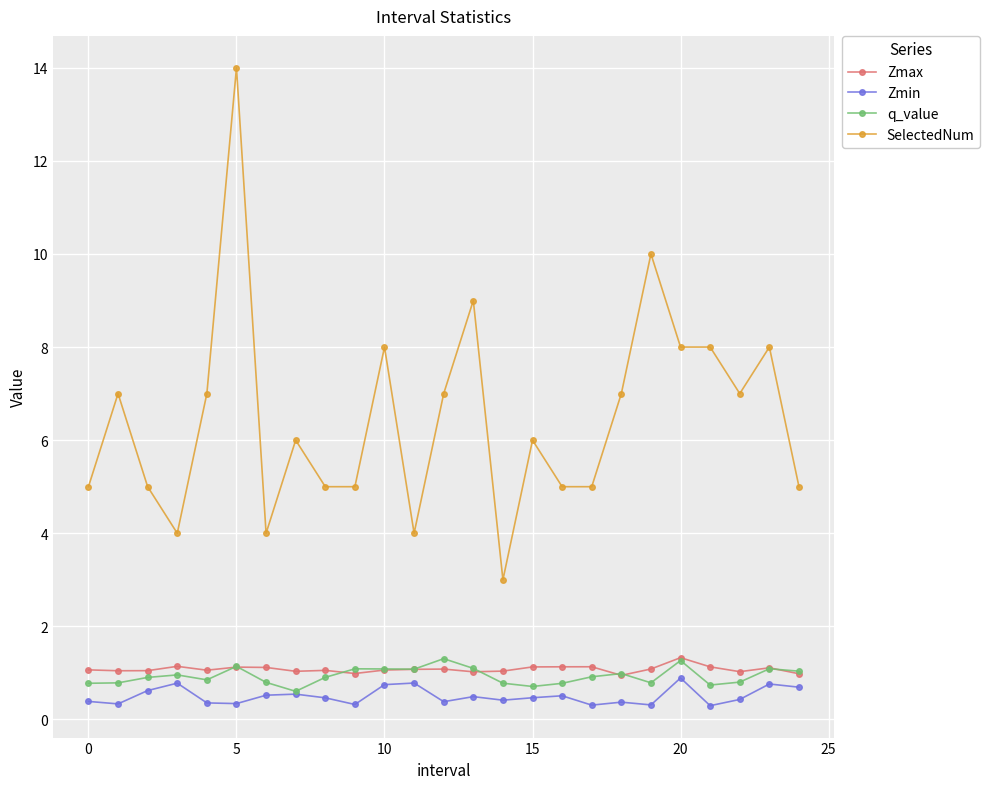

Which series has the widest spread of values?

SelectedNum